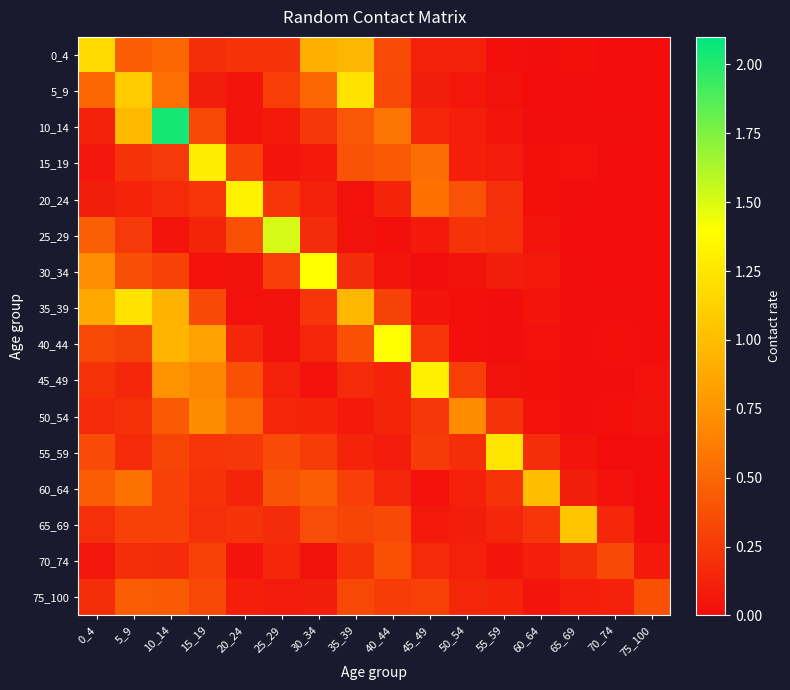

Which category has the lowest value across all series?

70_74